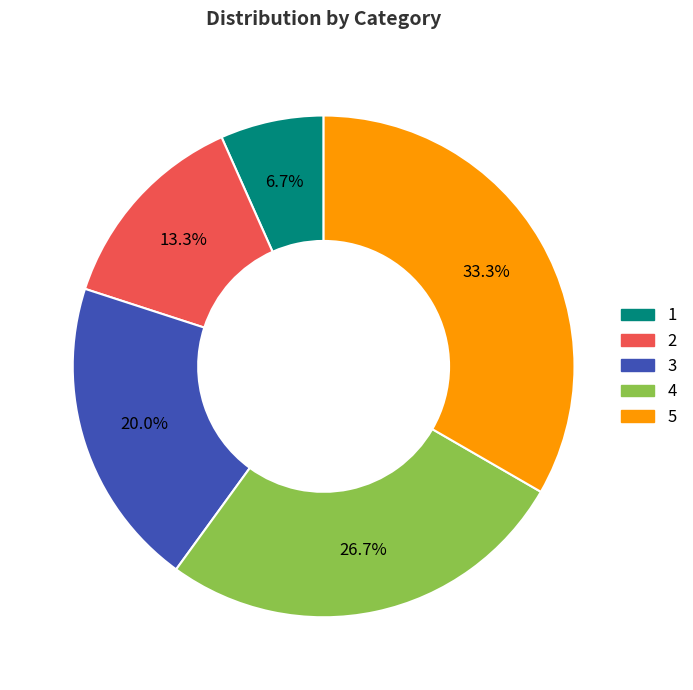

Which has a higher value, 4 or 2?

4